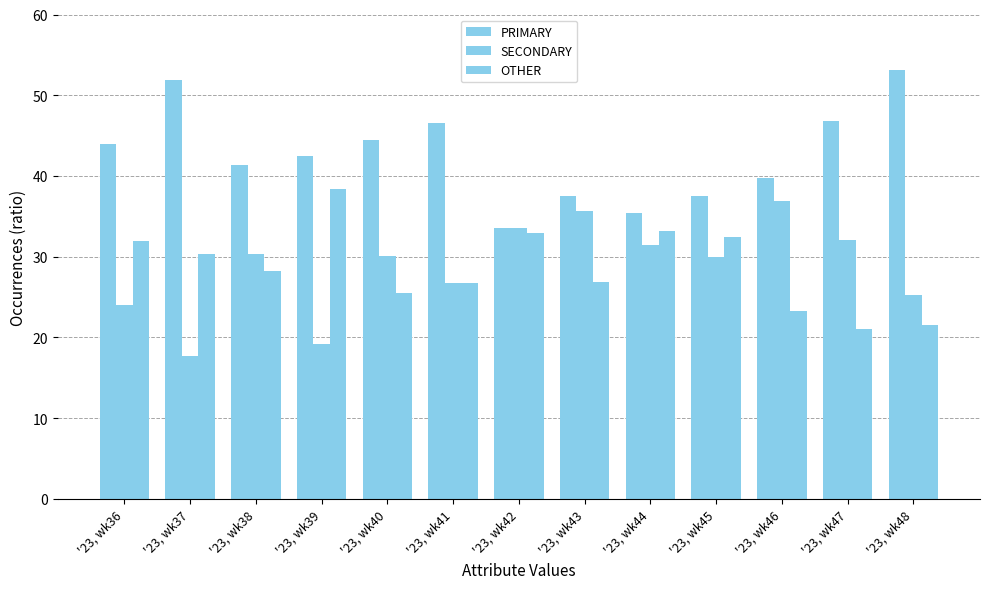

Reading left to right, extract all data points from this chart.

PRIMARY: 44.0	51.9	41.4	42.4	44.4	46.6	33.5	37.6	35.4	37.5	39.8	46.8	53.2
SECONDARY: 24.0	17.7	30.3	19.2	30.1	26.7	33.5	35.6	31.4	30.0	36.9	32.1	25.3
OTHER: 32.0	30.4	28.3	38.4	25.5	26.7	32.9	26.8	33.2	32.5	23.3	21.1	21.5